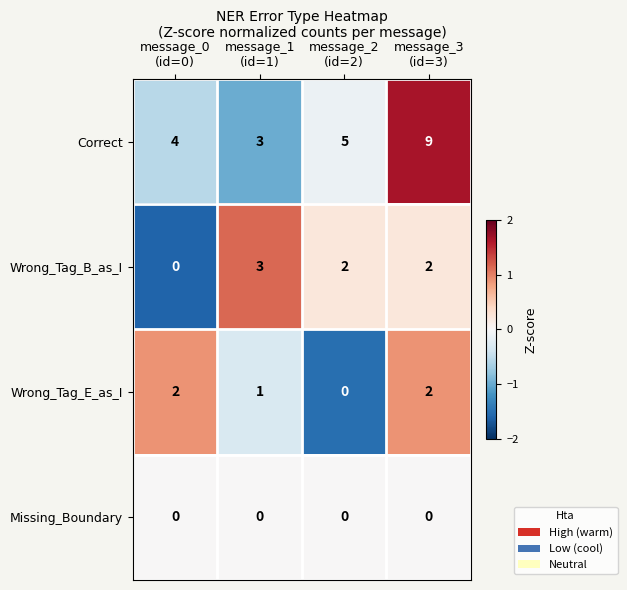

What is the sum of all Wrong_Tag_E_as_I values?

5